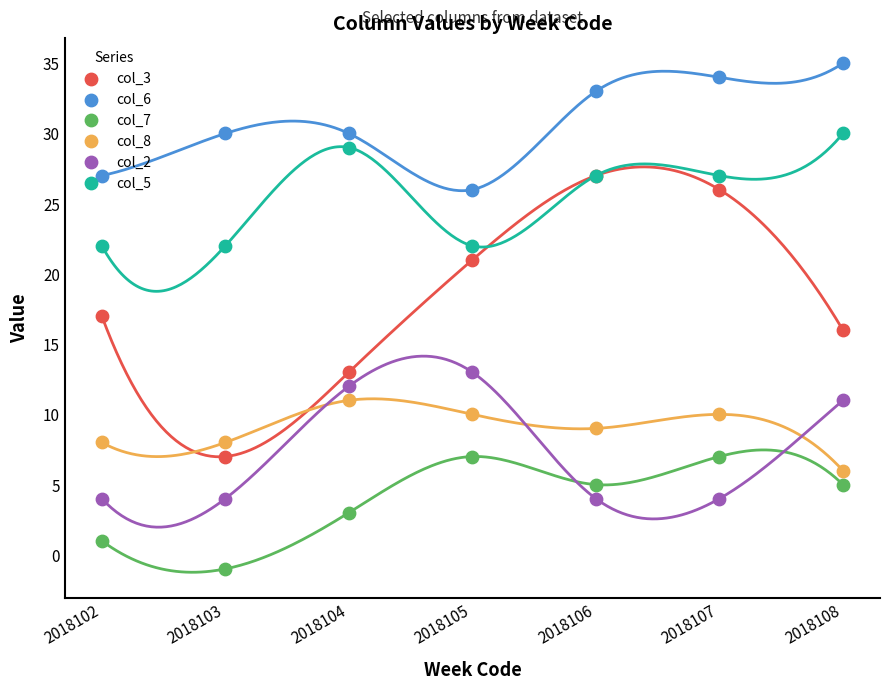

Which series reaches the minimum Y coordinate?

col_7